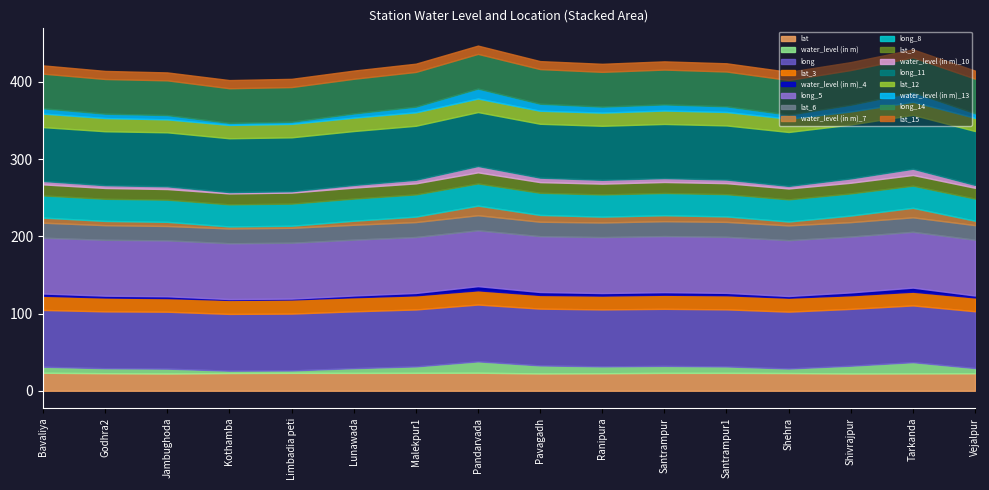

What is the difference between the maximum and minimum values in the long series?

0.4